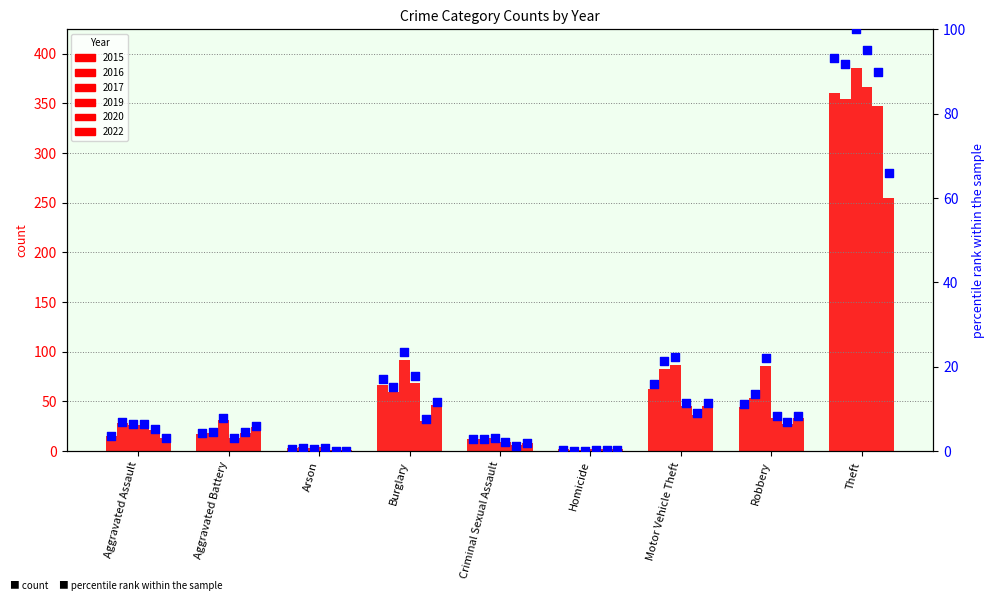

Which series contains the highest Y value?

pct 2017